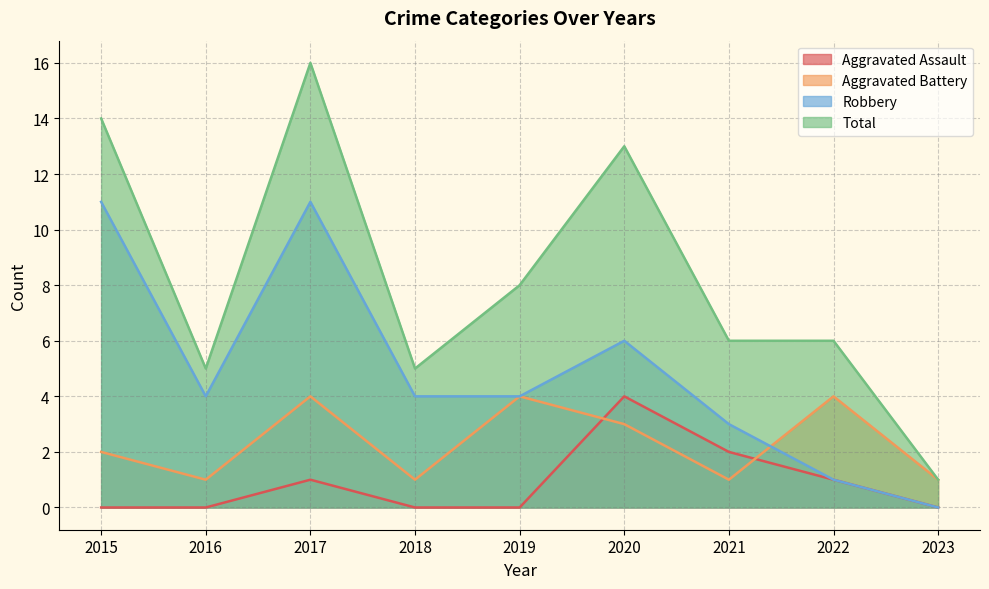

What is the difference between the Aggravated Battery values at 2023 and 2022?

3